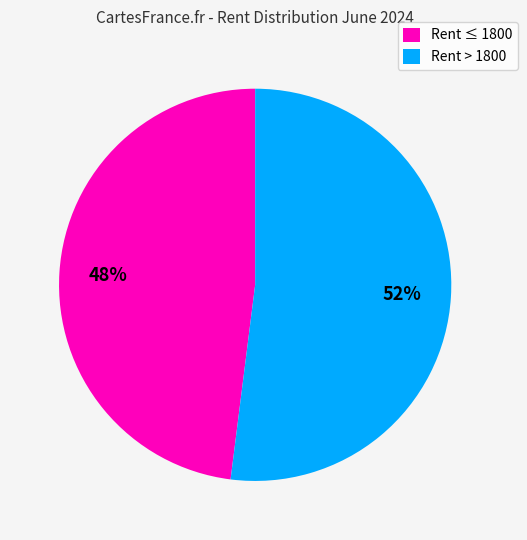

Does any single category account for the majority?

Yes